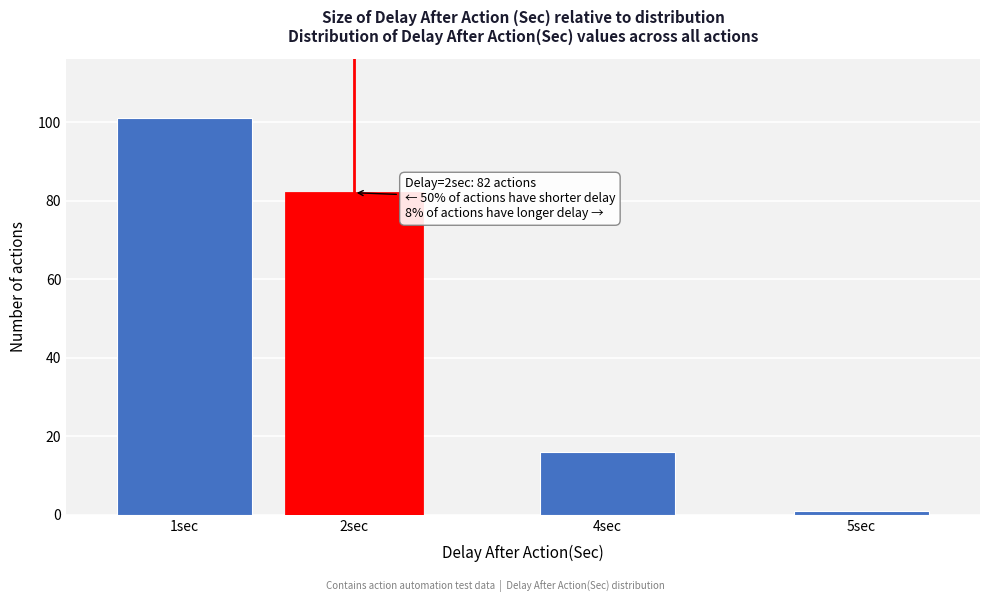

Reading left to right, transcribe all the data shown in this chart.

101	82	16	1